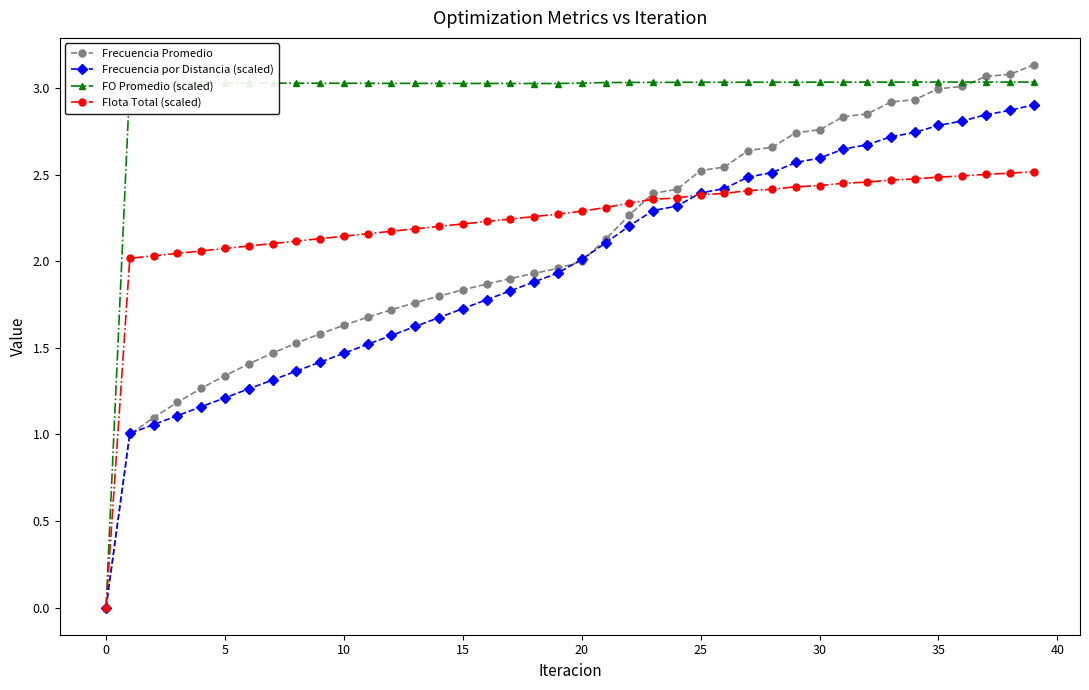

Which series has the largest total across all categories?

FO Promedio (scaled)